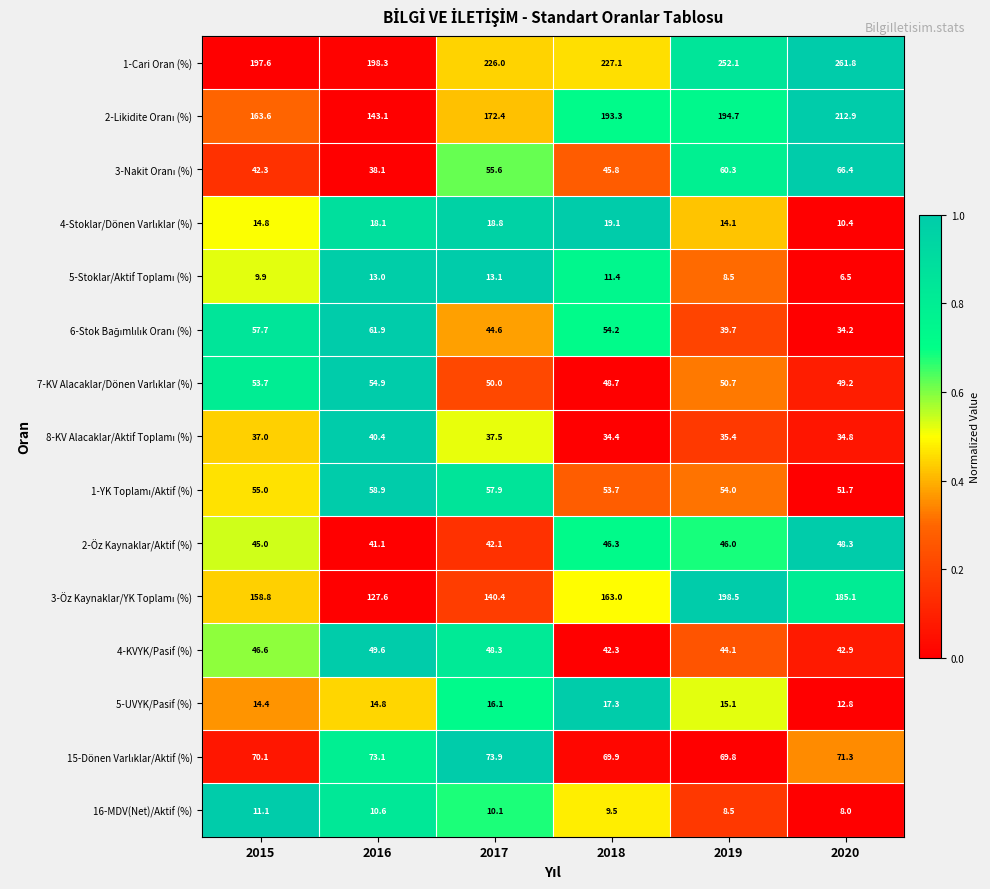

At how many categories does at least one series exceed 93?

6